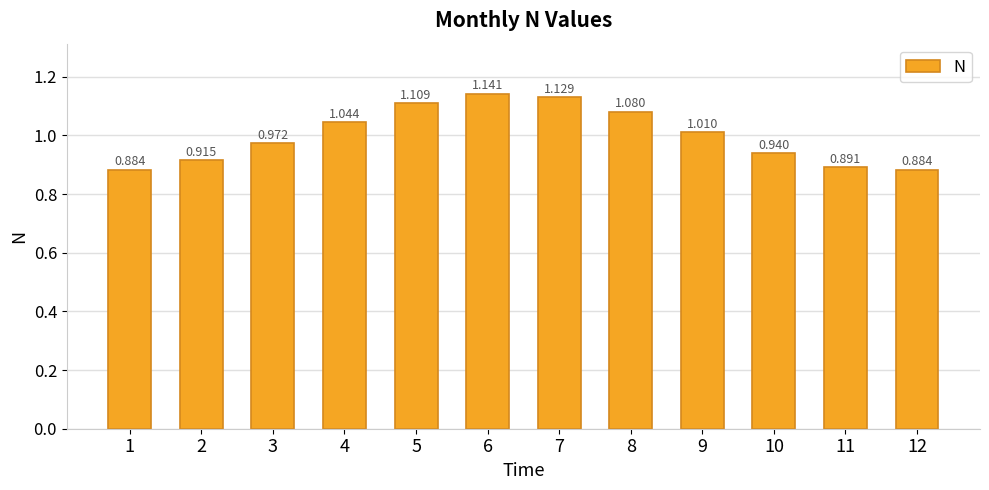

What is the value of the 9th bar from the left?

1.0